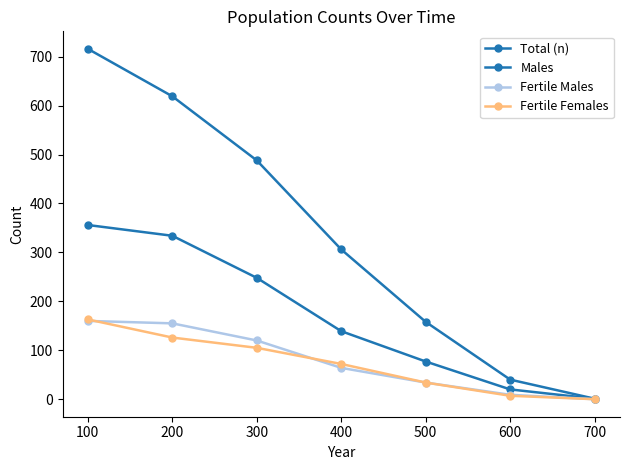

Which series changed the most between 200 and 700?

Total (n)